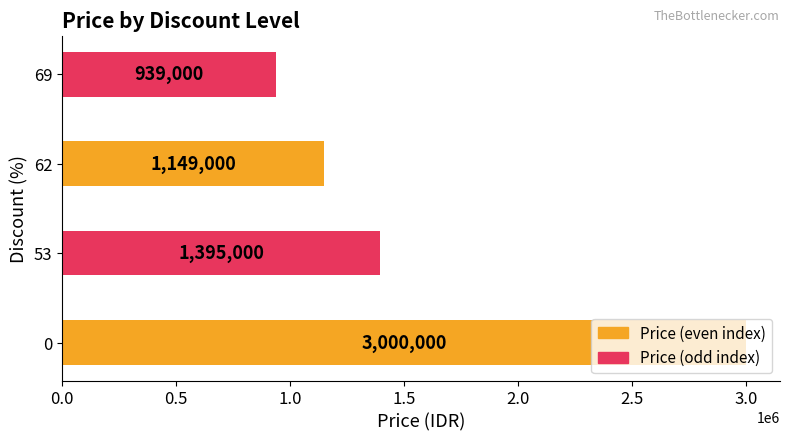

How many bars are there in total?

4